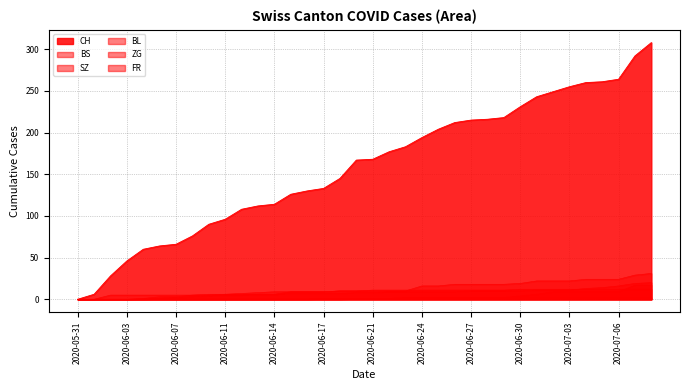

What is the label of the 10th point from the left?

2020-06-11